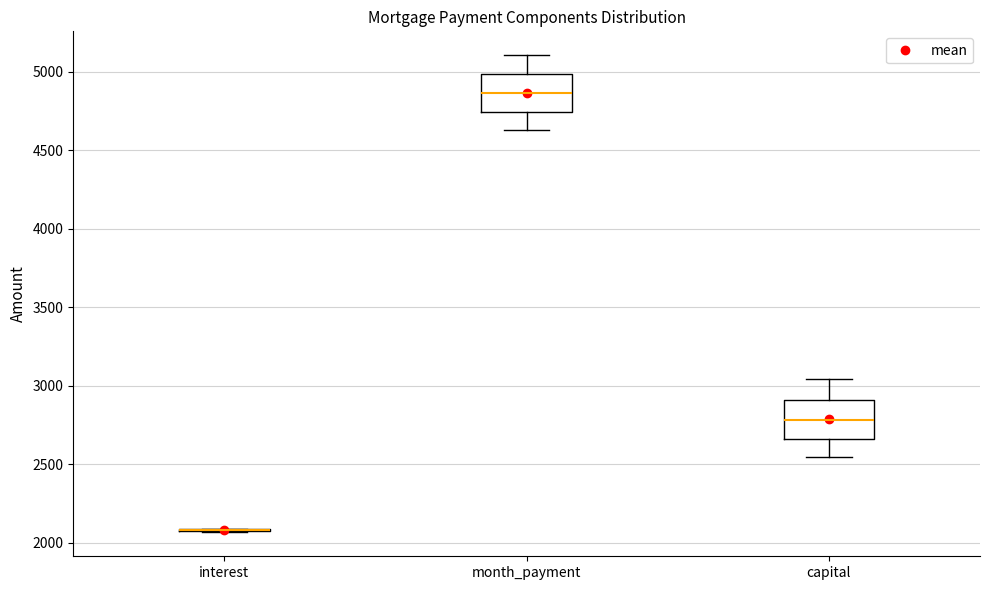

Reading left to right, transcribe this box plot: for each box, give where its median line is, the range the box spans, and where its two whiskers end, as read against the y-axis. The values are not printed on the chart, so give them approximately, as read against the axis.

interest: box collapsed to a line at 2100, whiskers 2050 to 2100
month_payment: median 4850, box 4750 to 5000, whiskers 4650 to 5100
capital: median 2800, box 2650 to 2900, whiskers 2550 to 3050